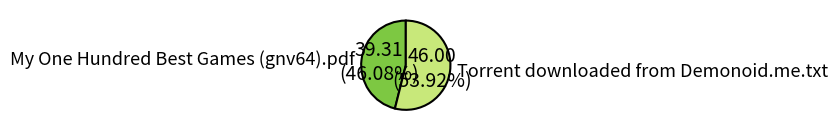

To the nearest percent, what is the difference between the My One Hundred Best Games (gnv64).pdf and Torrent downloaded from Demonoid.me.txt slice percentages?

8%